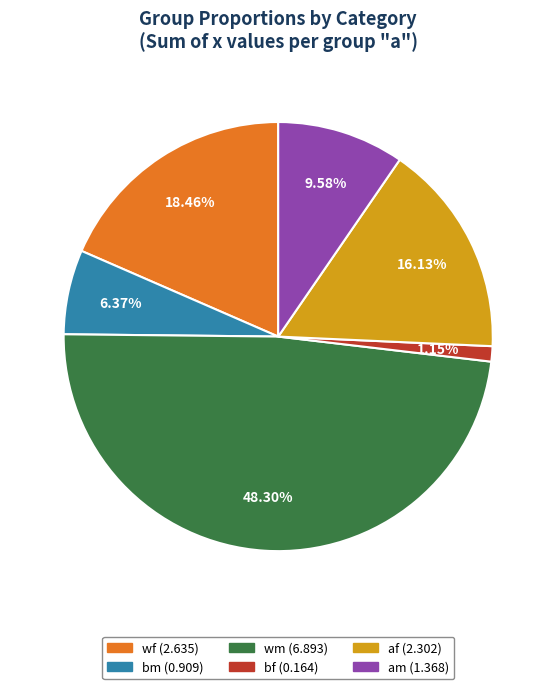

Is there any slice that represents more than half of the pie?

No